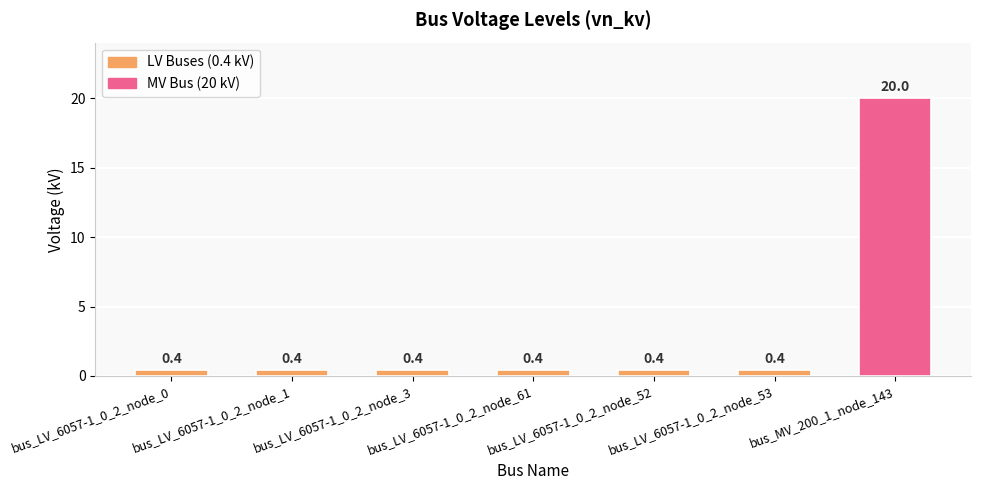

What is the difference between the maximum and minimum values?

19.6